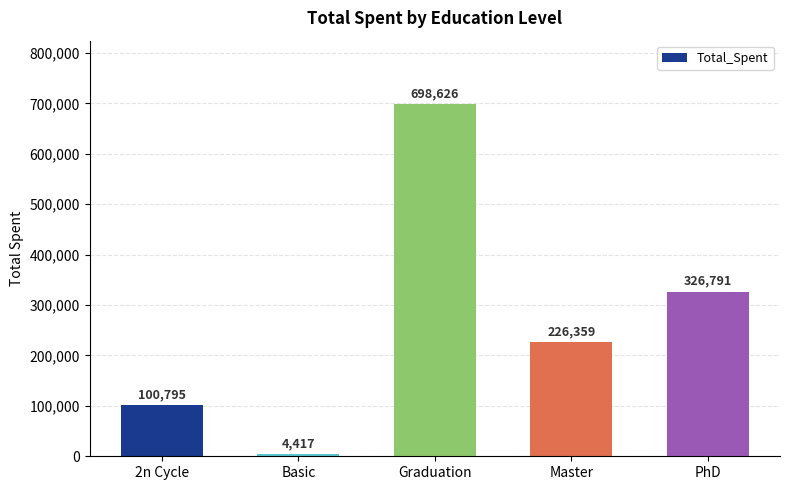

List the labels in order of value, smallest first.

Basic, 2n Cycle, Master, PhD, Graduation